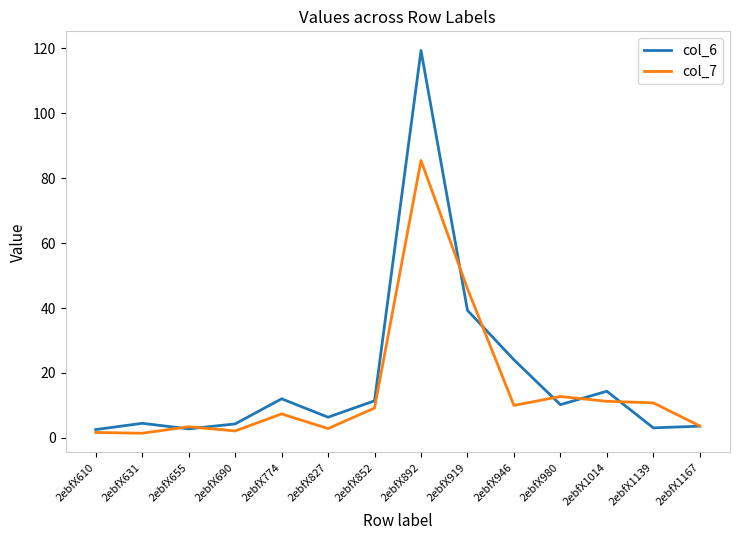

True or false: col_7 has a value of 18.7 at 2ebfX1139.

False